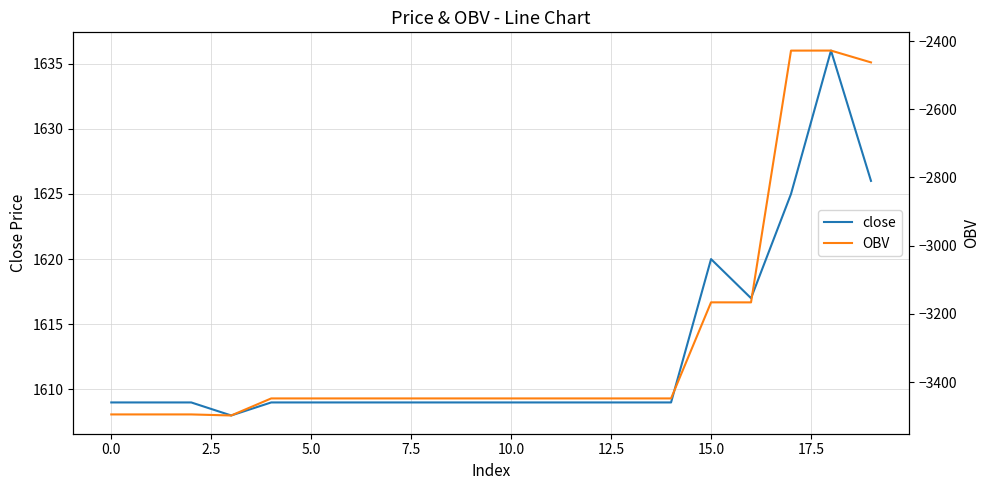

How many values in the OBV series are below -3447?

15